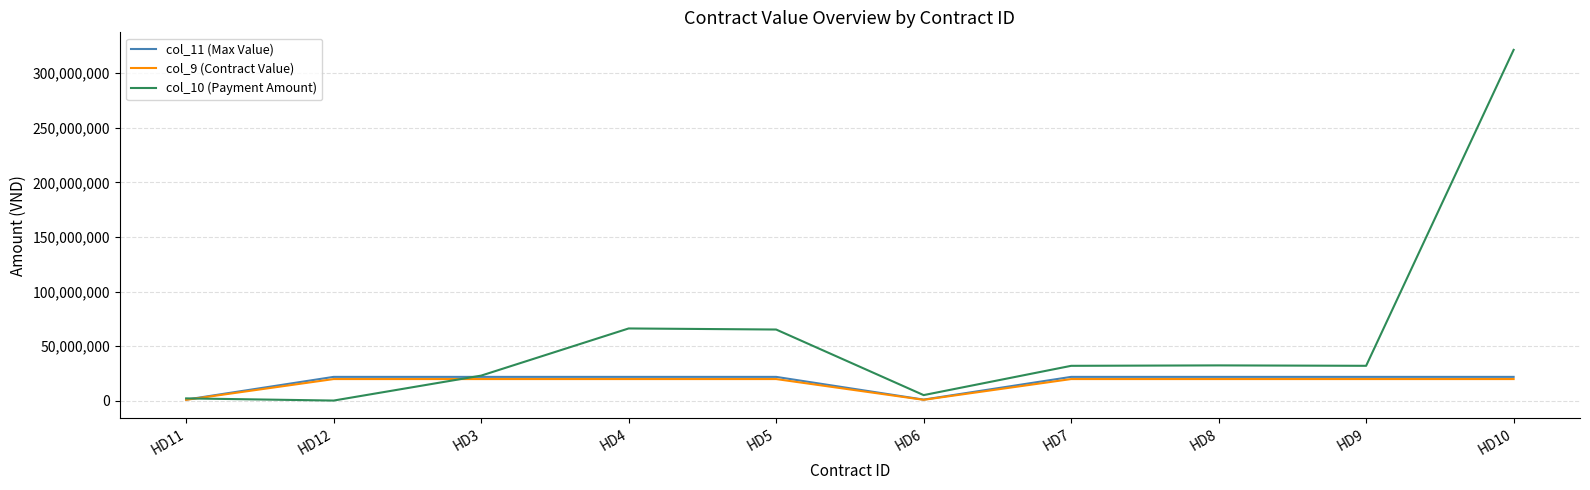

Which series has the widest spread of values?

col_10 (Payment Amount)